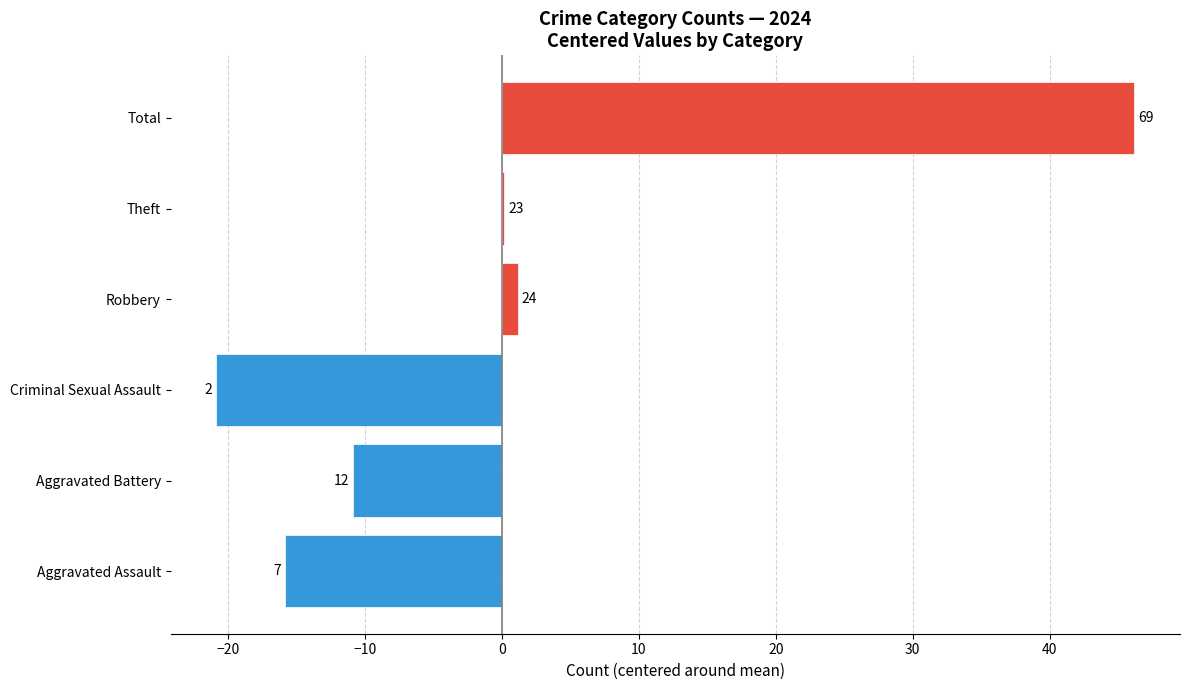

How many values are above zero?

3